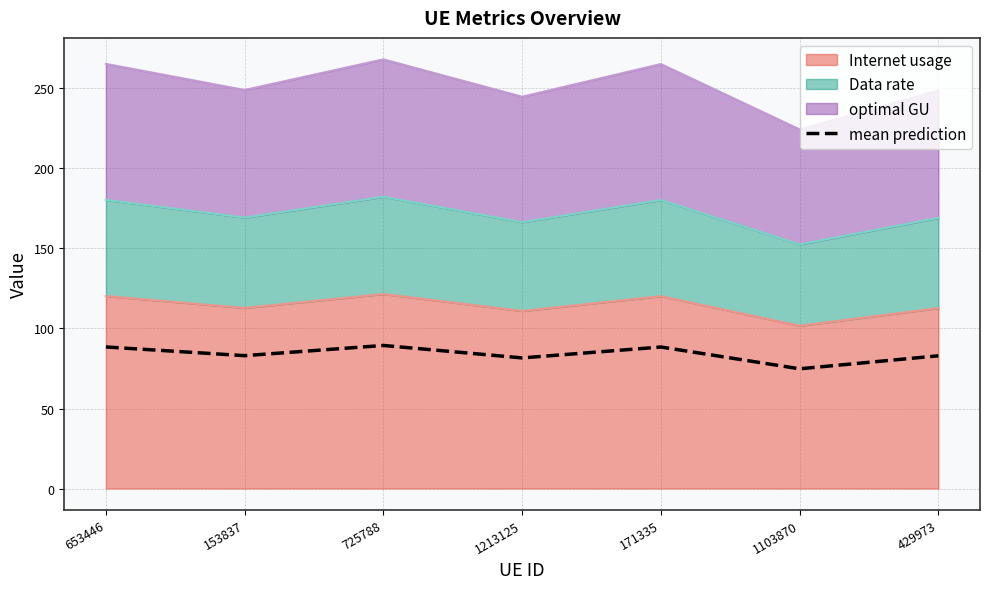

At which category does the data reach its first local valley?

153837